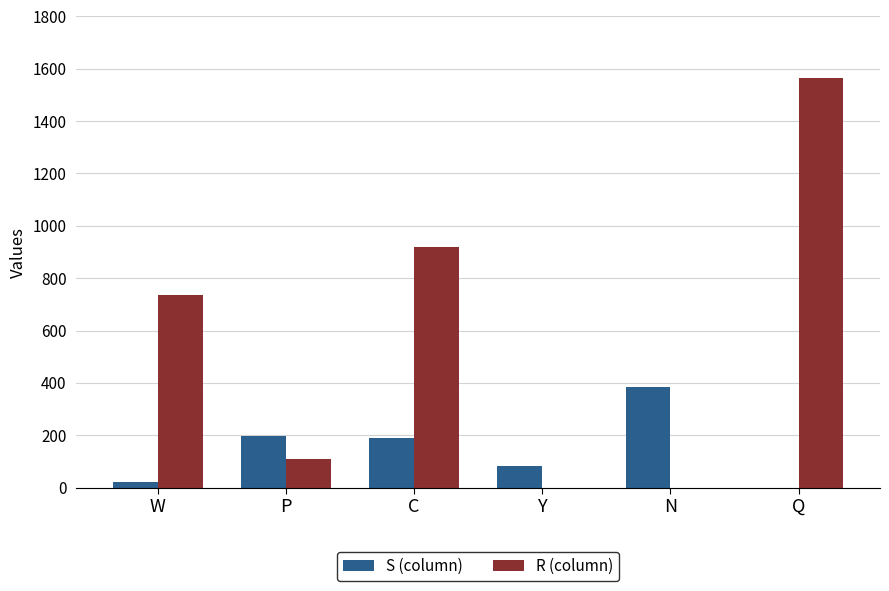

Which series has the largest total across all categories?

R (column)